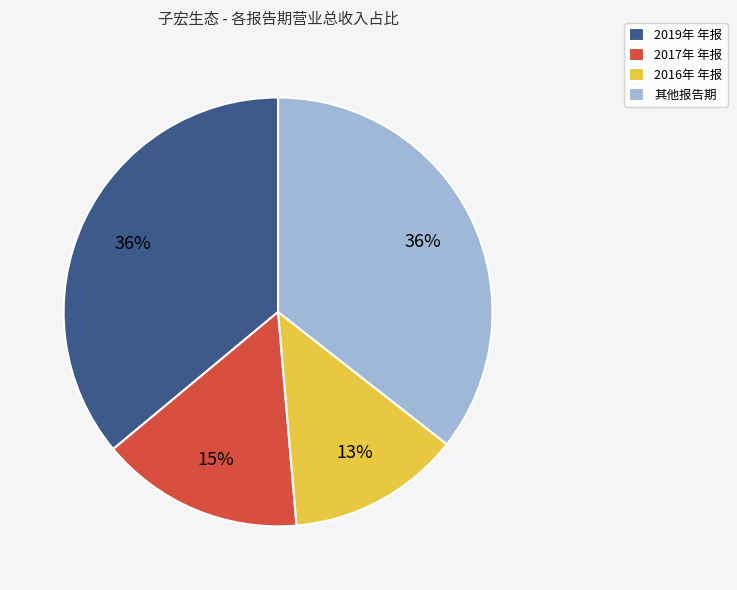

Is it true that 2019年 年报 is 22% of the pie?

False